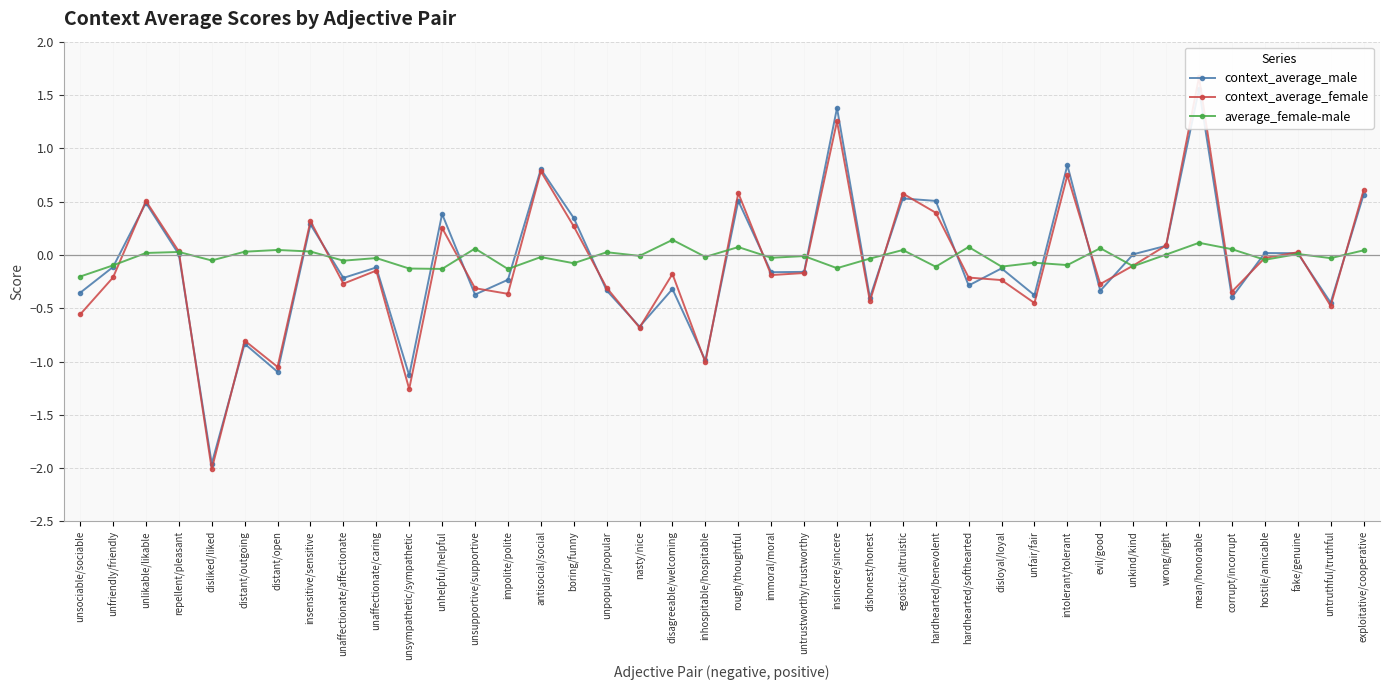

What are all the series names shown in the legend?

context_average_male, context_average_female, average_female-male